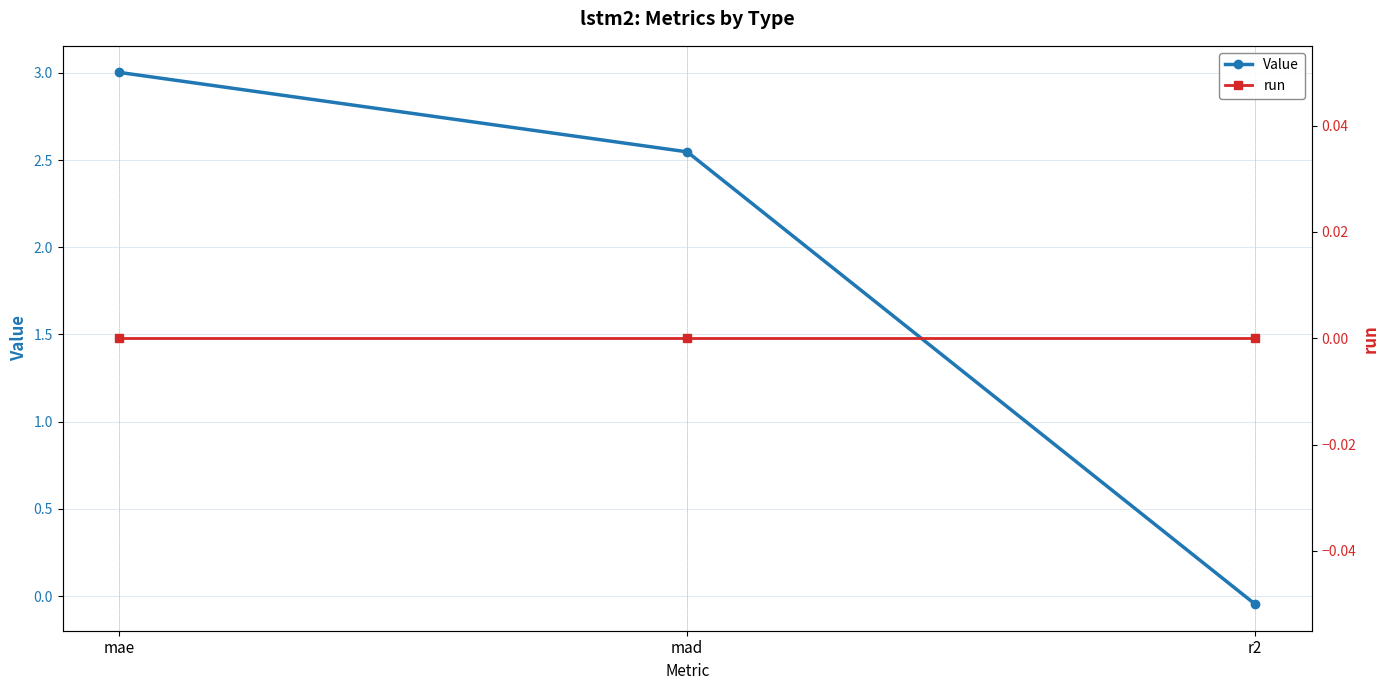

How many series are shown in this chart?

2